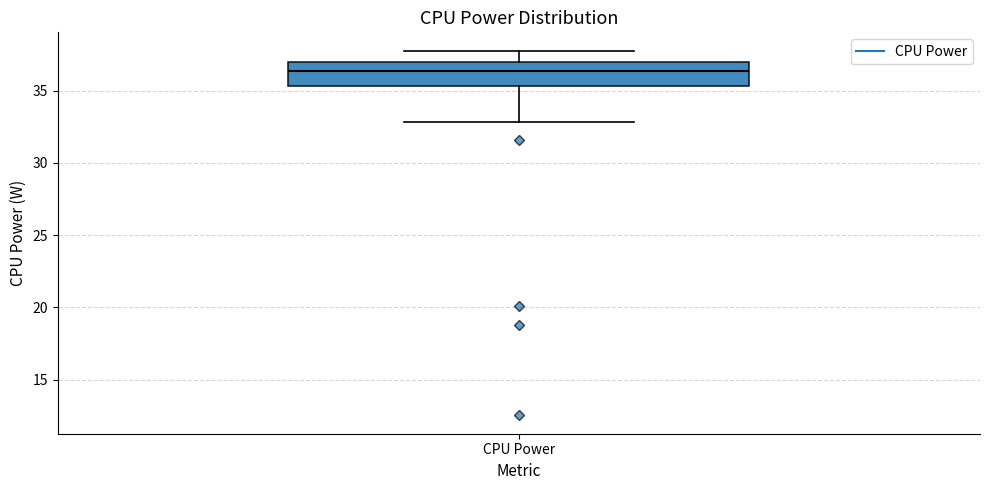

Read this box plot against the y-axis: the position of the median line, the range covered by the box, and the ends of both whiskers. The values are not printed on the chart, so give them approximately, as read against the axis.

median 36.5, box 35.5 to 37.0, whiskers 33.0 to 38.0